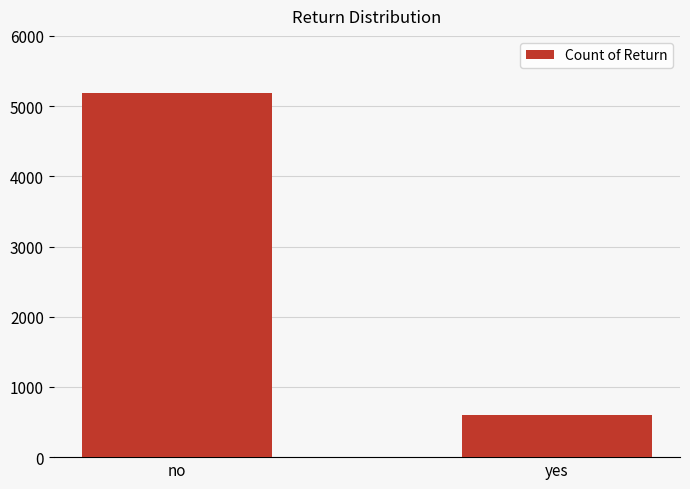

What is the difference between the values at yes and no?

4588